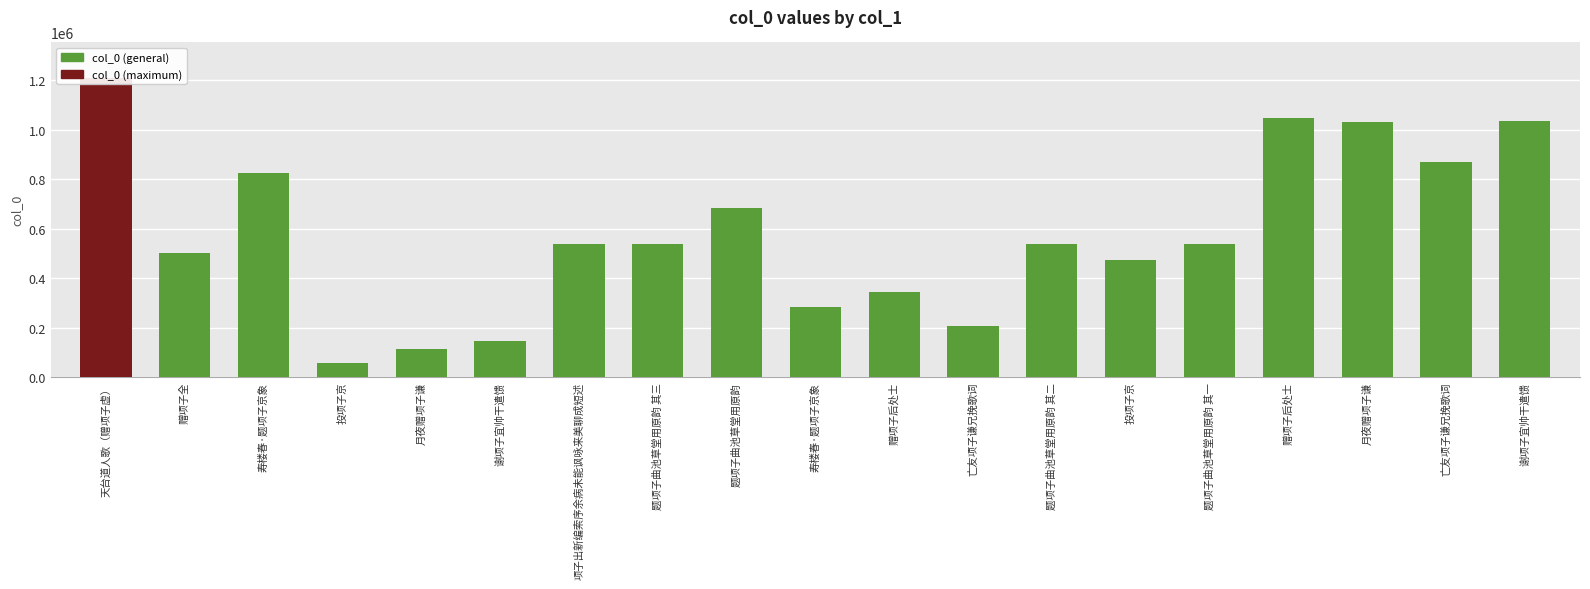

List the labels in order of value, smallest first.

投项子京, 月夜赠项子谦, 谢项子宜帅干遣馈, 亡友项子谦兄挽歌词, 寿楼春·题项子京象, 赠项子后处士, 投项子京, 赠项子全, 题项子曲池草堂用原韵 其一, 题项子曲池草堂用原韵 其二, 题项子曲池草堂用原韵 其三, 项子出新编索序余病未能讽咏来美聊成短述, 题项子曲池草堂用原韵, 寿楼春·题项子京象, 亡友项子谦兄挽歌词, 月夜赠项子谦, 谢项子宜帅干遣馈, 赠项子后处士, 天台道人歌（赠项子虚）